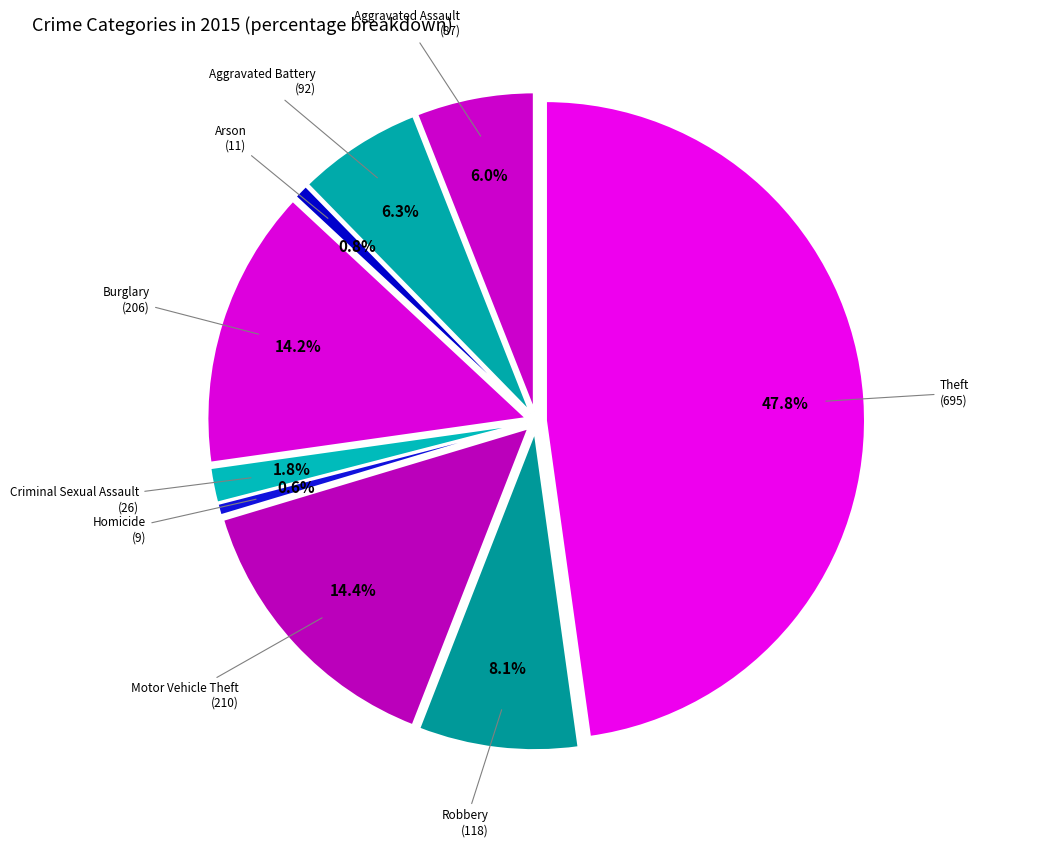

Which has a higher value, Motor Vehicle Theft or Aggravated Assault?

Motor Vehicle Theft